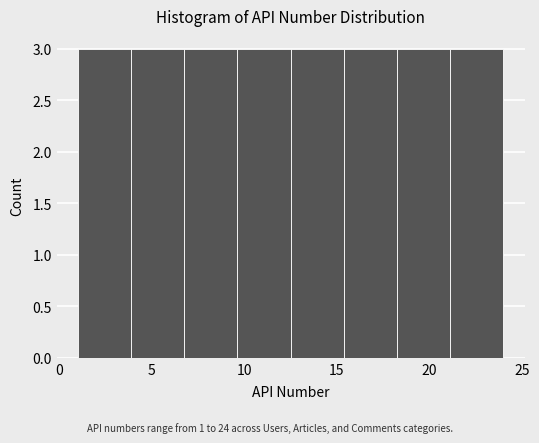

Reading left to right, list every bar in this chart as the range it spans on the x-axis followed by its height. Neither the bar edges nor the heights are printed on the chart, so give them approximately, as read against the axes.

1.0 to 4.0: 3
4.0 to 7.0: 3
7.0 to 9.5: 3
9.5 to 12.5: 3
12.5 to 15.5: 3
15.5 to 18.5: 3
18.5 to 21.0: 3
21.0 to 24.0: 3